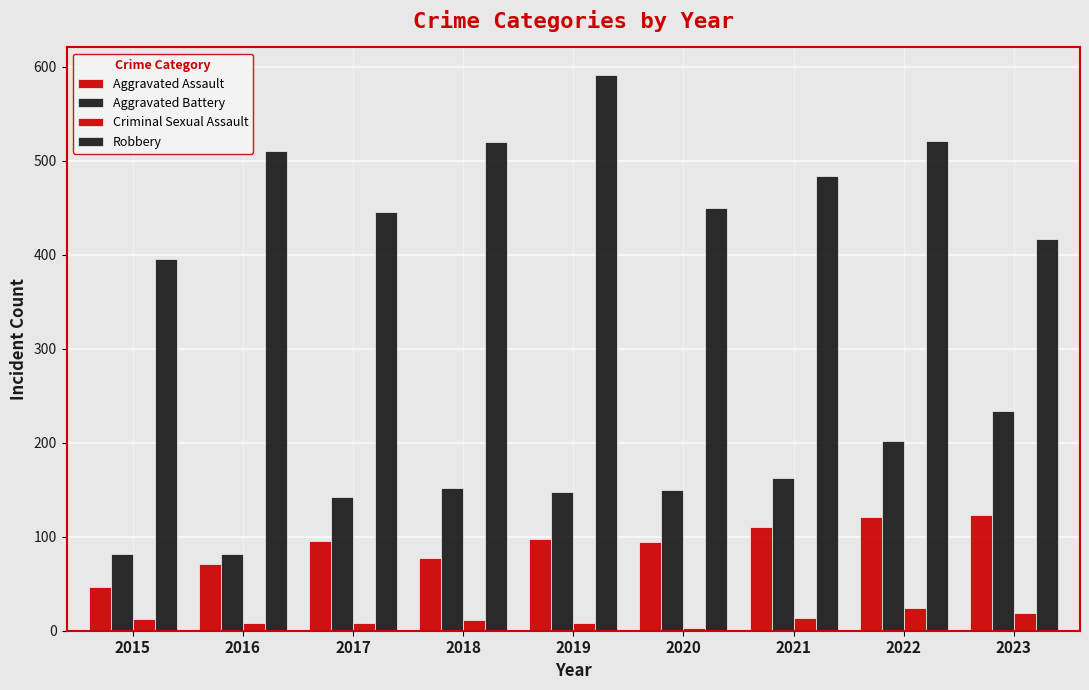

Count the number of categories in the chart.

9